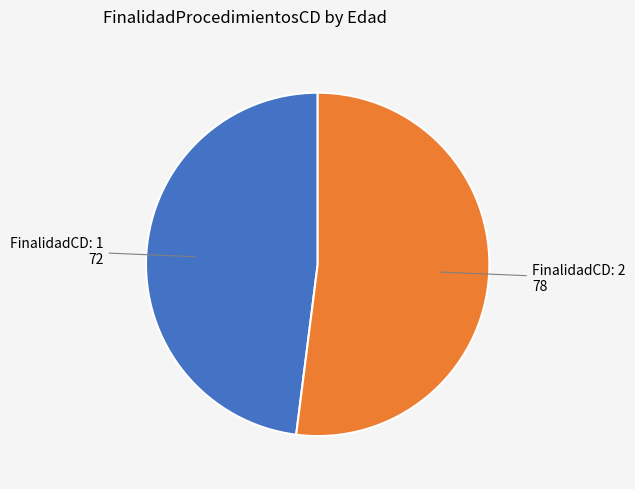

Is there a majority slice in this chart?

Yes